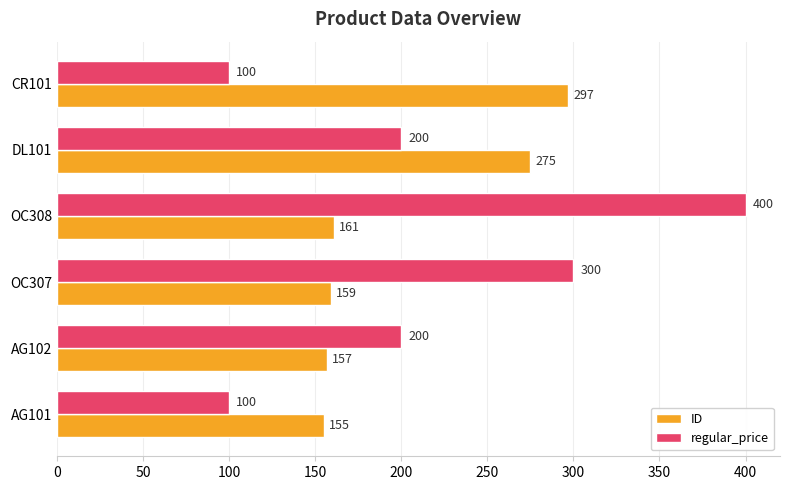

At how many categories does at least one series exceed 273?

4